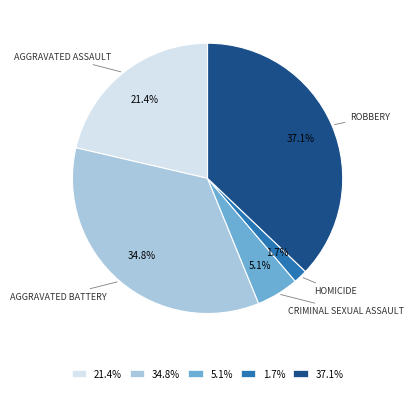

Which slice is the smallest?

1.7%